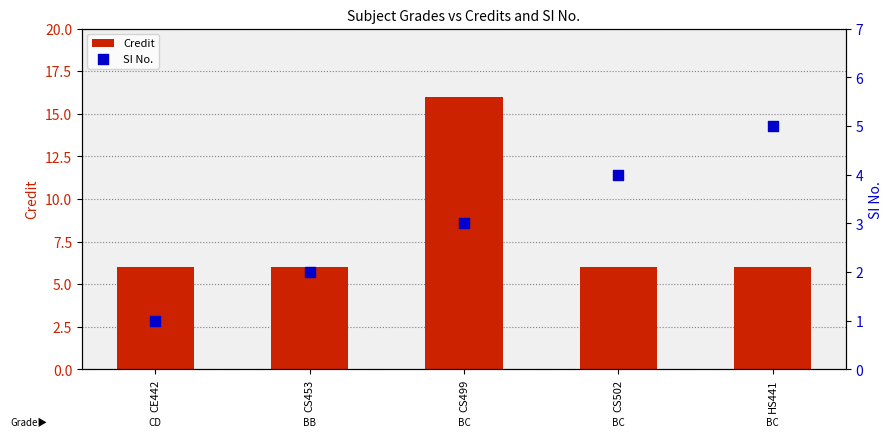

Which series has the widest spread of Y values?

Credit